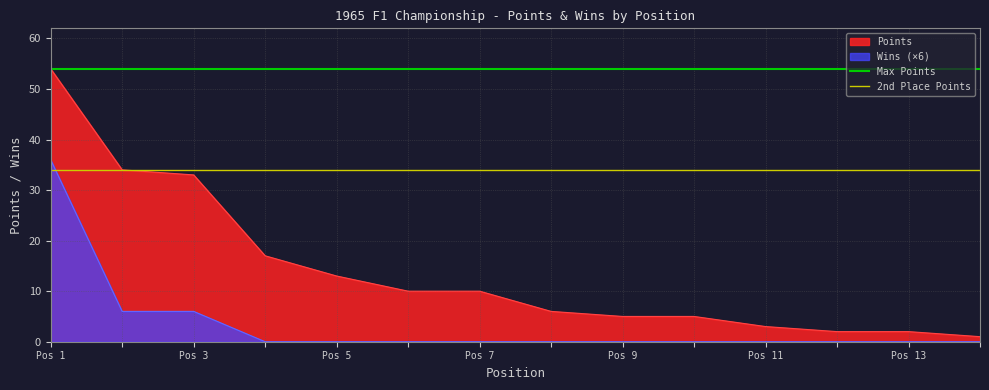

The Points series shows 9 at Pos 9. True or false?

False